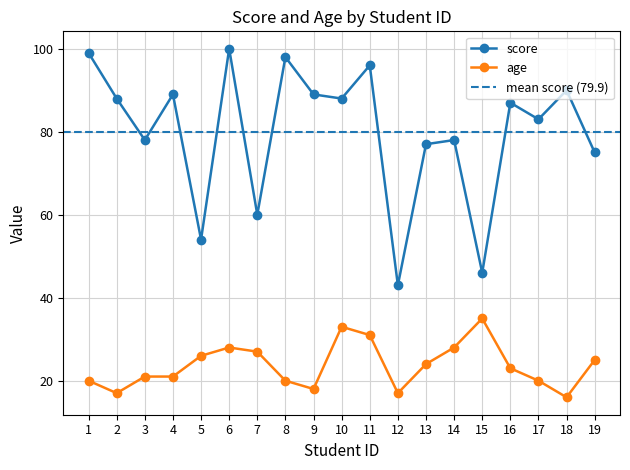

Rank the series by their maximum value, from highest to lowest.

score, age